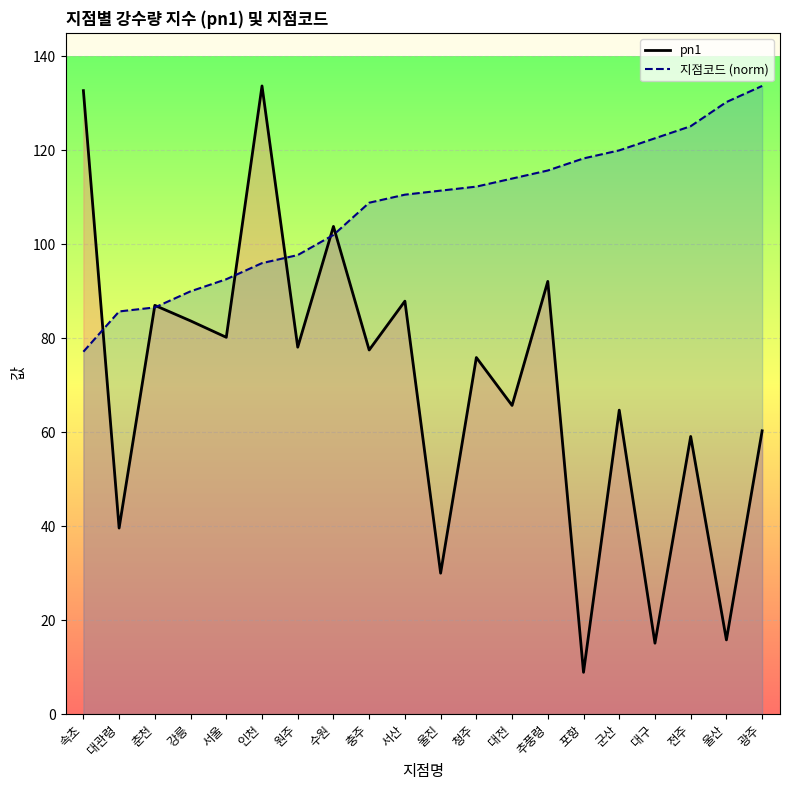

Does the chart display data point markers on the line(s)?

No